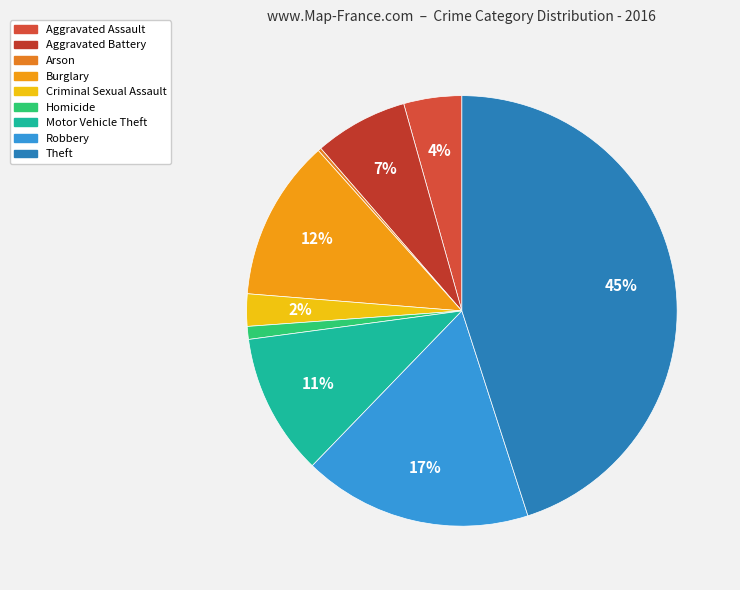

What percentage do Homicide and Theft together represent?

46.0%